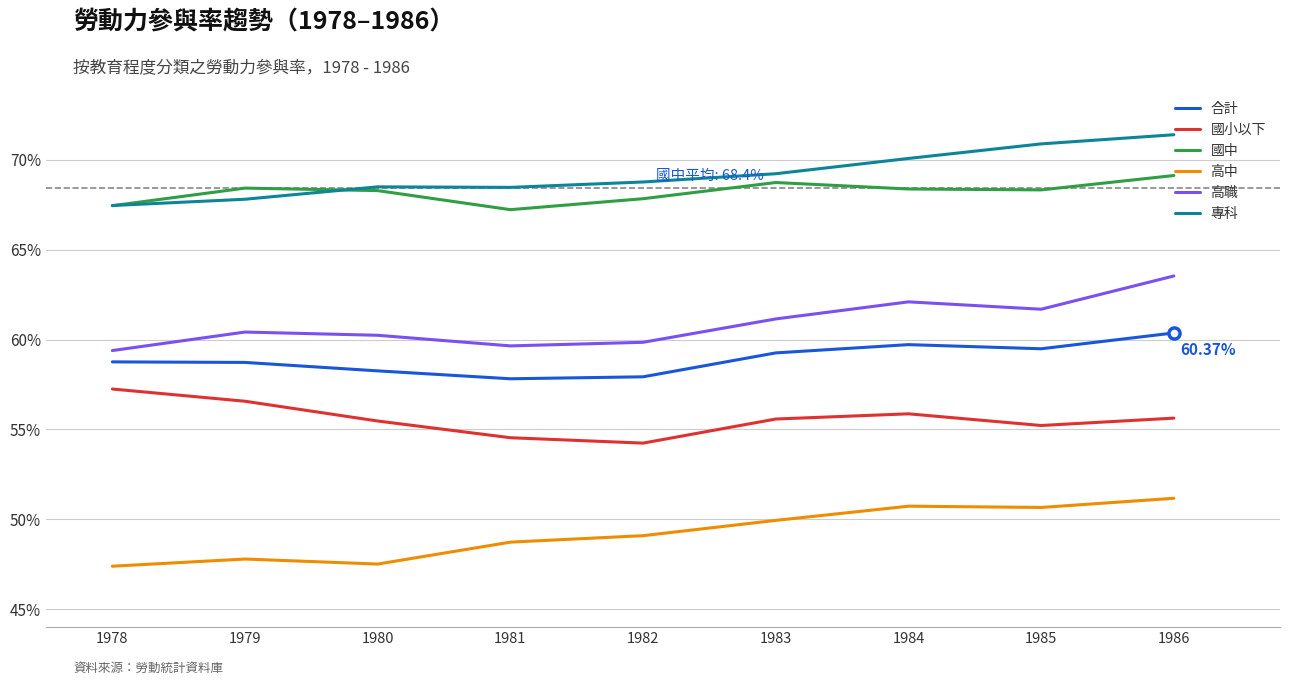

At which label does 合計 first exceed 58?

1978